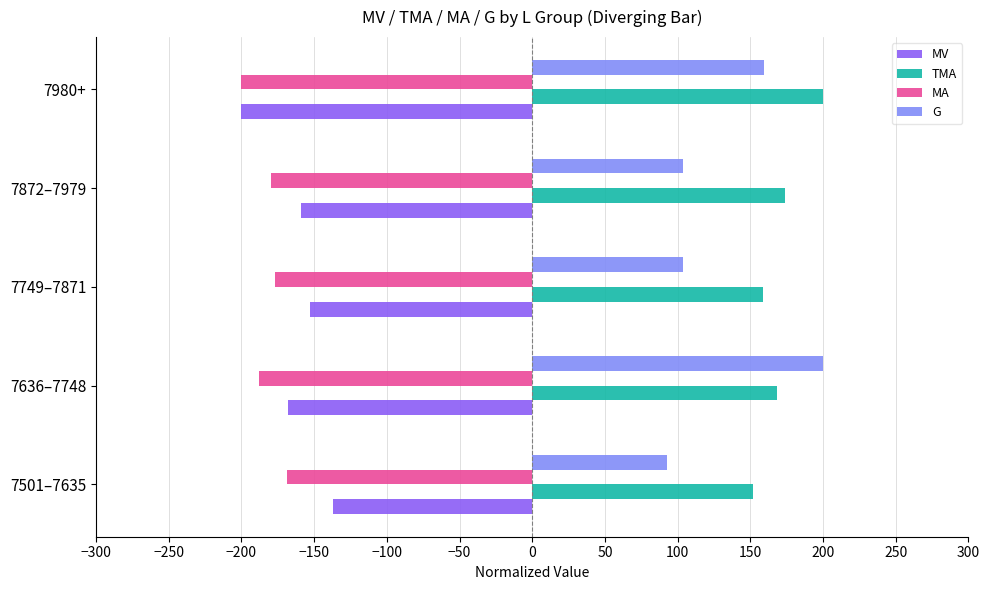

What is the sum of the TMA values at 7636–7748 and 7980+?

368.6